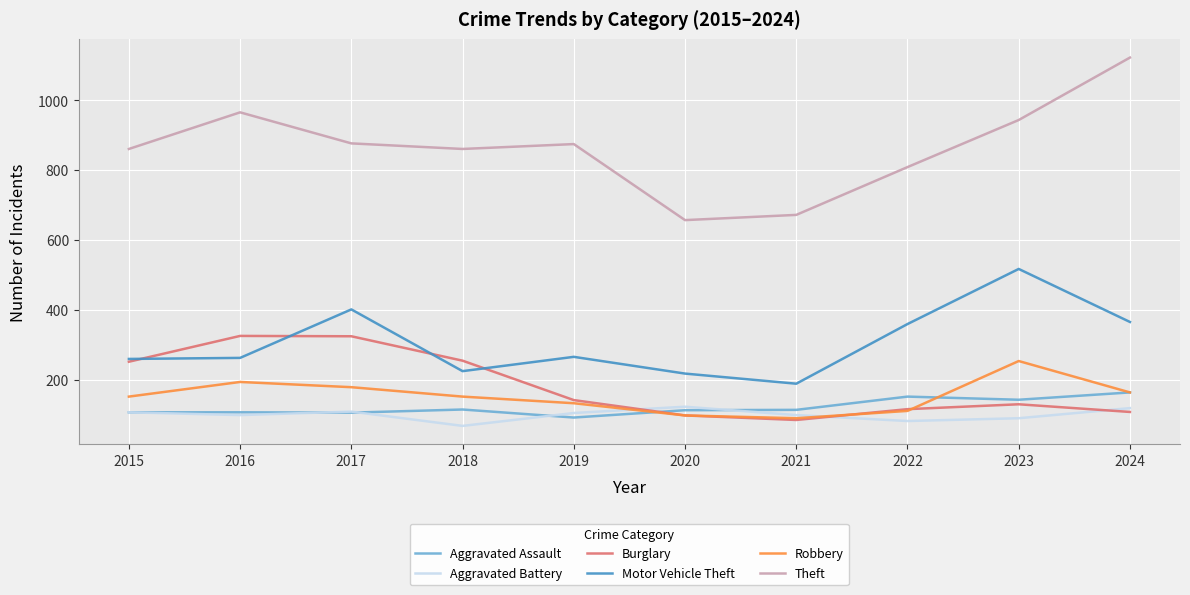

What is the total value across all series at 2016?

1950